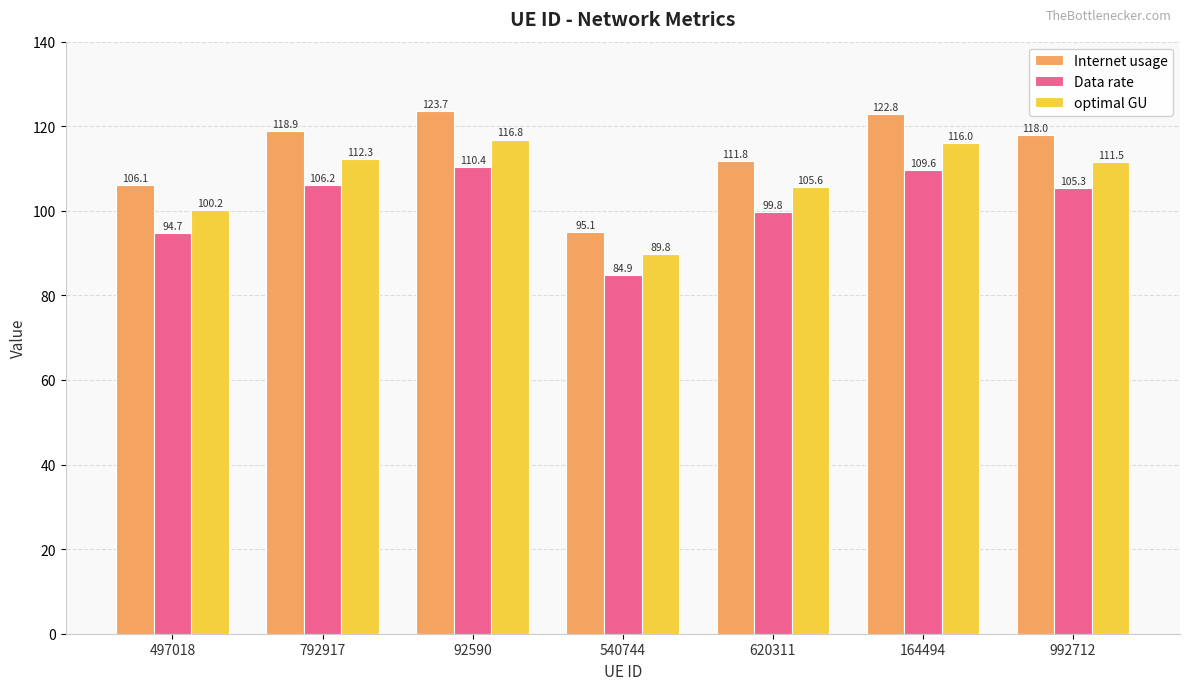

Rank the series by their average value, from highest to lowest.

Internet usage, optimal GU, Data rate